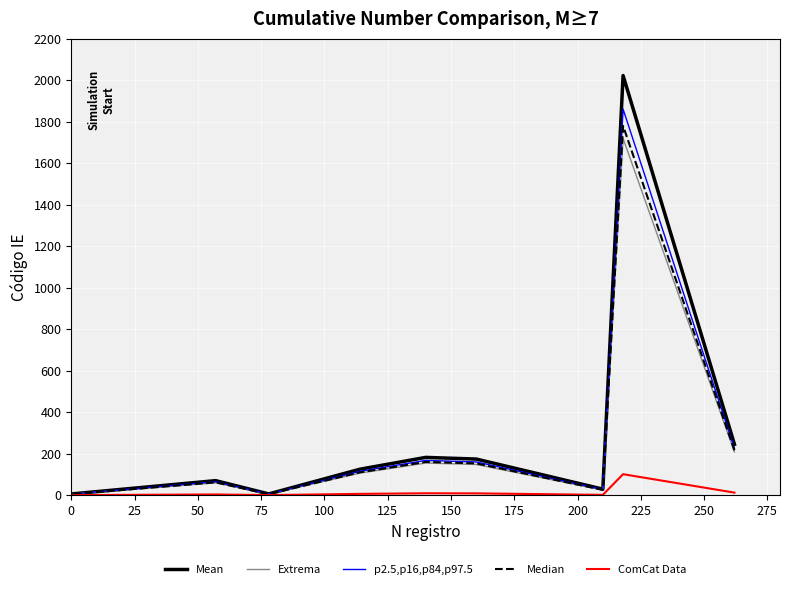

What is the greatest value displayed?

2022.0